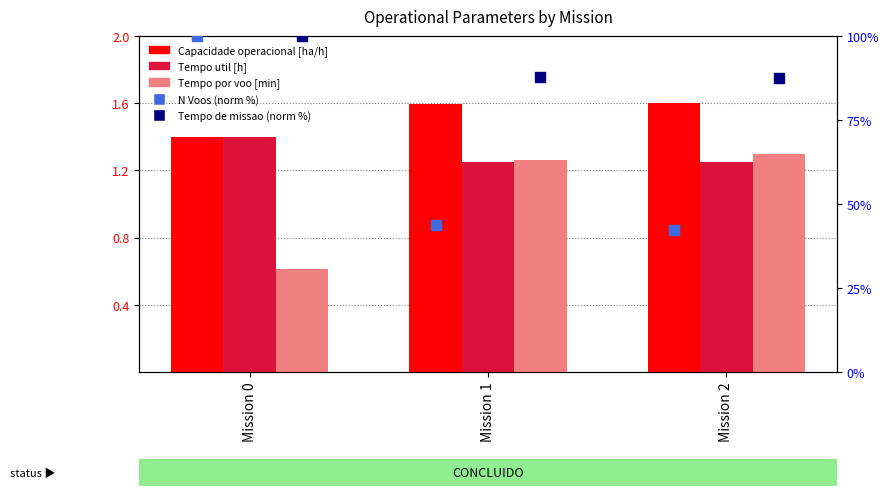

What is the total value across all series at Mission 1?

135.5